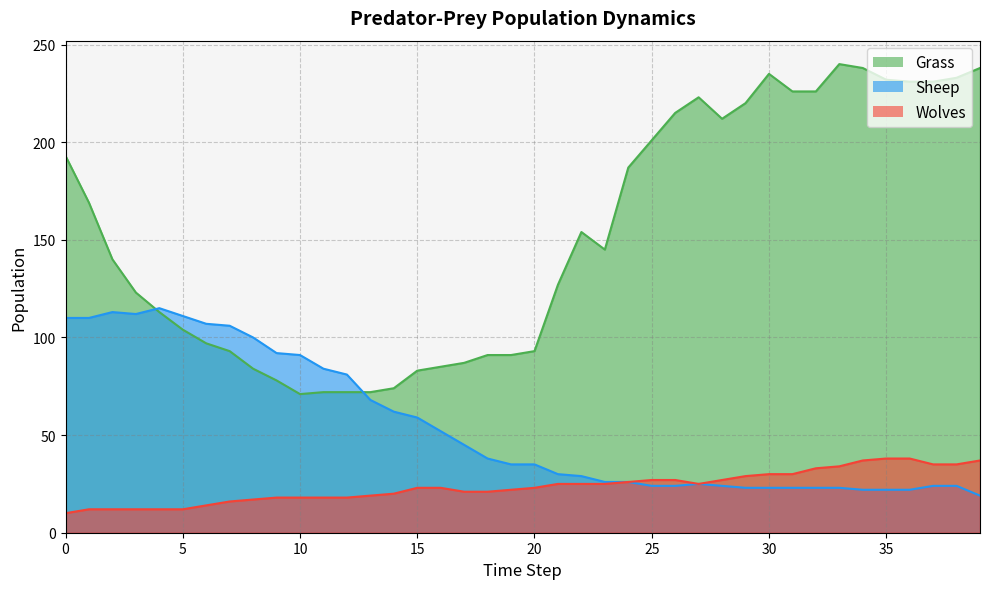

Reading left to right, list all the values displayed in this chart.

Grass: 0=193	1=169	2=140	3=123	4=113	5=104	6=97	7=93	8=84	9=78	10=71	11=72	12=72	13=72	14=74	15=83	16=85	17=87	18=91	19=91	20=93	21=127	22=154	23=145	24=187	25=201	26=215	27=223	28=212	29=220	30=235	31=226	32=226	33=240	34=238	35=232	36=231	37=231	38=233	39=238
Sheep: 0=110	1=110	2=113	3=112	4=115	5=111	6=107	7=106	8=100	9=92	10=91	11=84	12=81	13=68	14=62	15=59	16=52	17=45	18=38	19=35	20=35	21=30	22=29	23=26	24=26	25=24	26=24	27=25	28=24	29=23	30=23	31=23	32=23	33=23	34=22	35=22	36=22	37=24	38=24	39=19
Wolves: 0=10	1=12	2=12	3=12	4=12	5=12	6=14	7=16	8=17	9=18	10=18	11=18	12=18	13=19	14=20	15=23	16=23	17=21	18=21	19=22	20=23	21=25	22=25	23=25	24=26	25=27	26=27	27=25	28=27	29=29	30=30	31=30	32=33	33=34	34=37	35=38	36=38	37=35	38=35	39=37